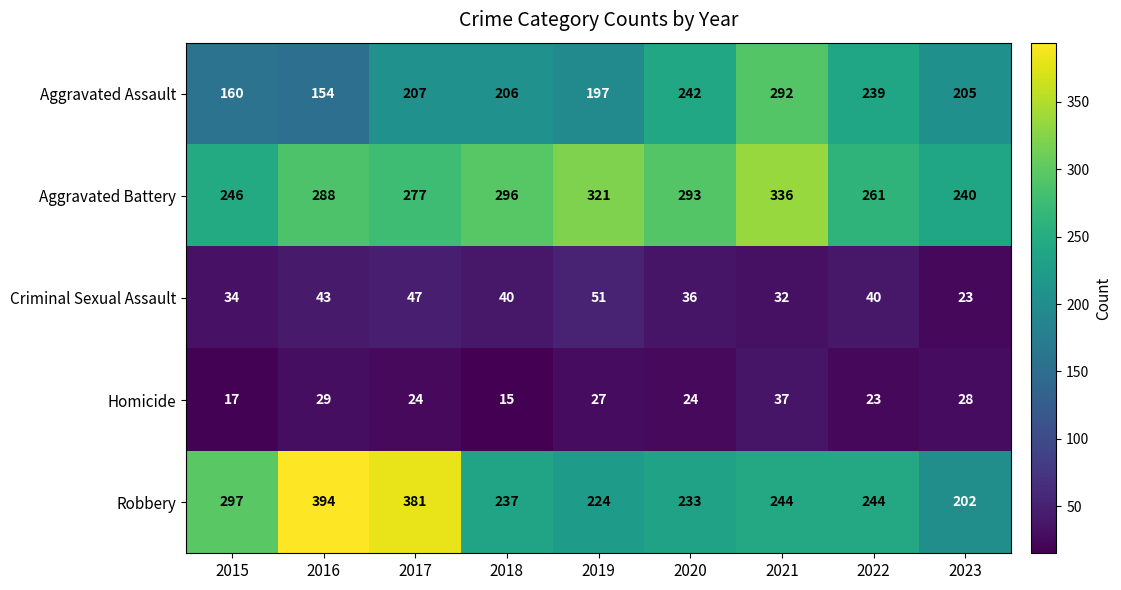

Which series has the largest range (max minus min)?

Robbery